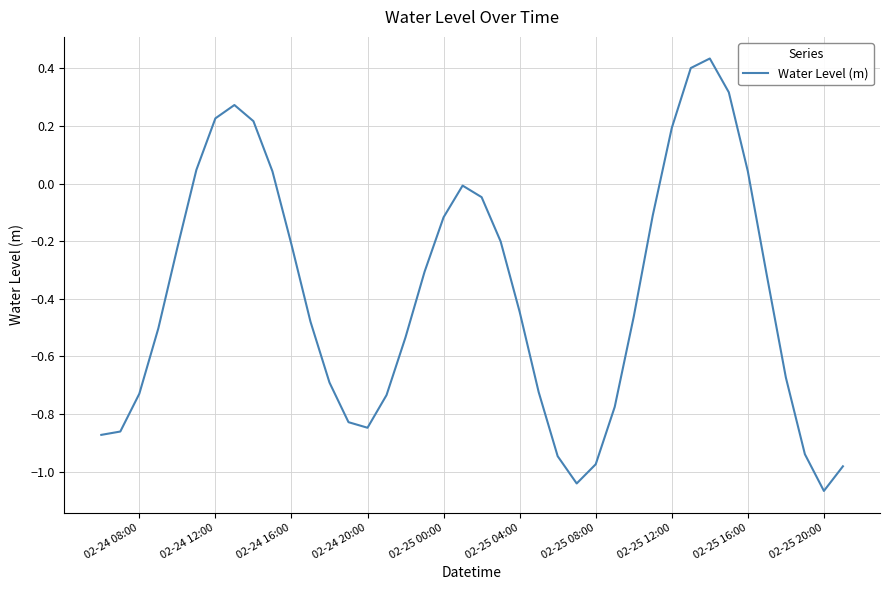

What is the difference between the maximum and minimum values?

1.5